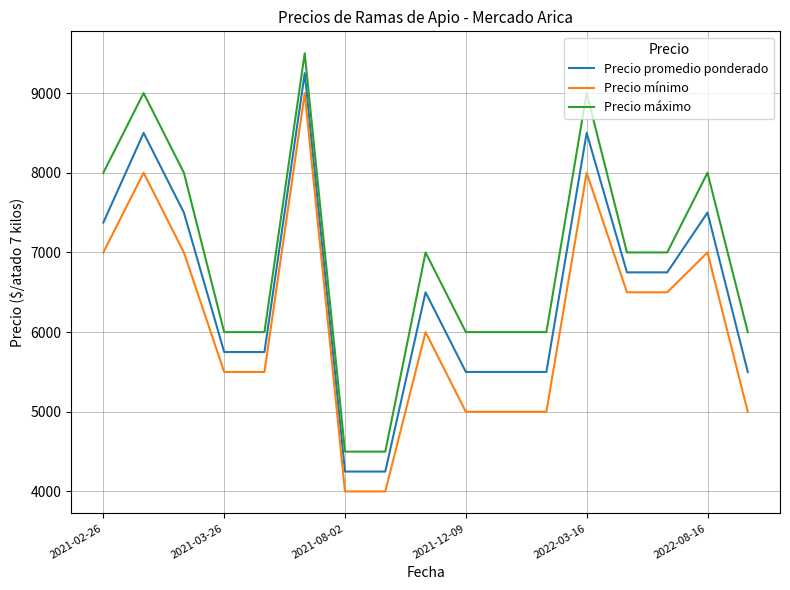

Count the number of data series in this chart.

3